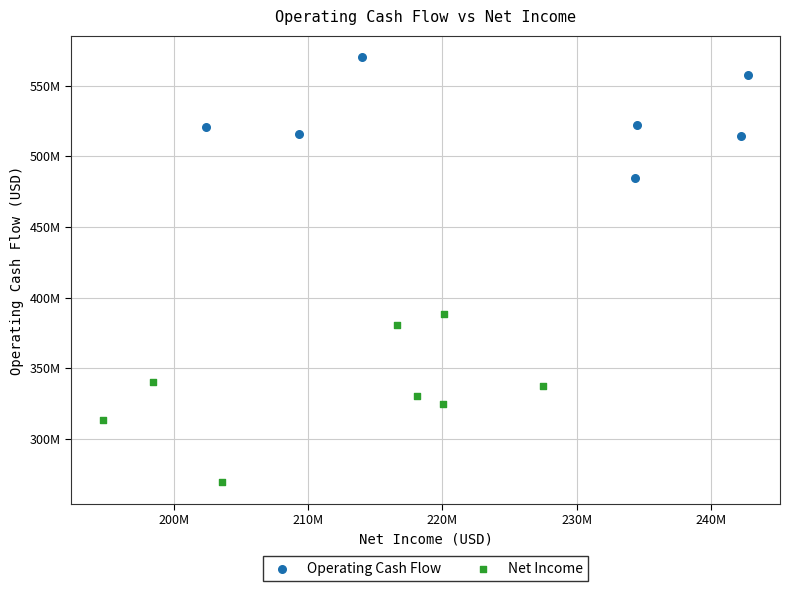

Which series reaches the maximum Y coordinate?

Operating Cash Flow